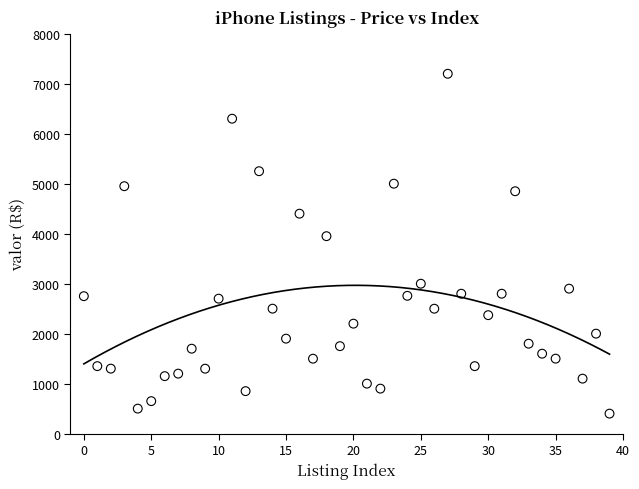

What is the range of Y values (max minus min)?

6799